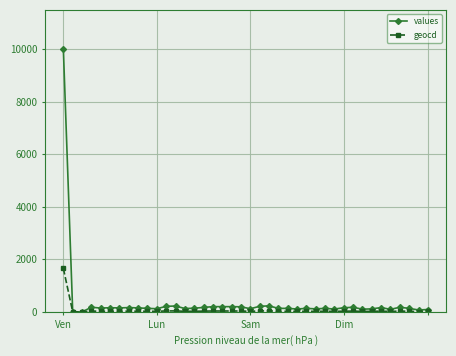

How many lines are shown in the chart?

2